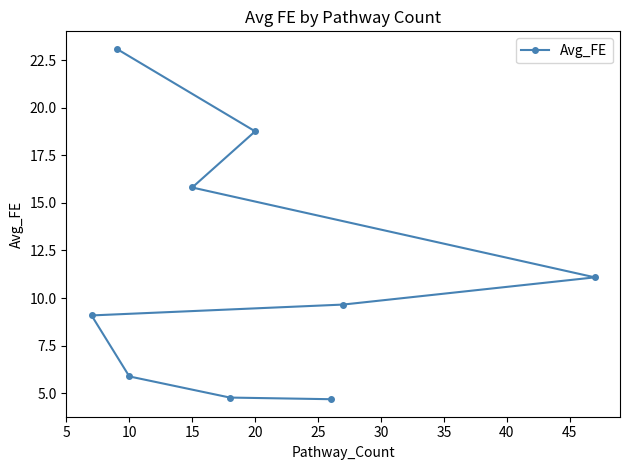

Does the chart have visible grid lines?

No